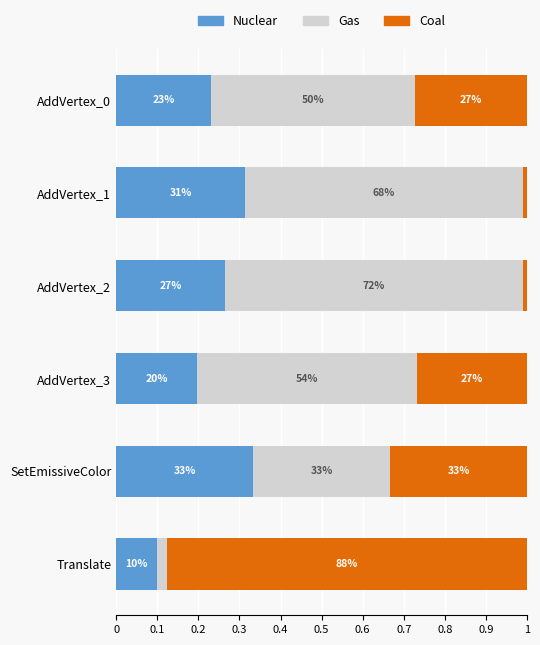

What are all the series names shown in the legend?

Nuclear, Gas, Coal